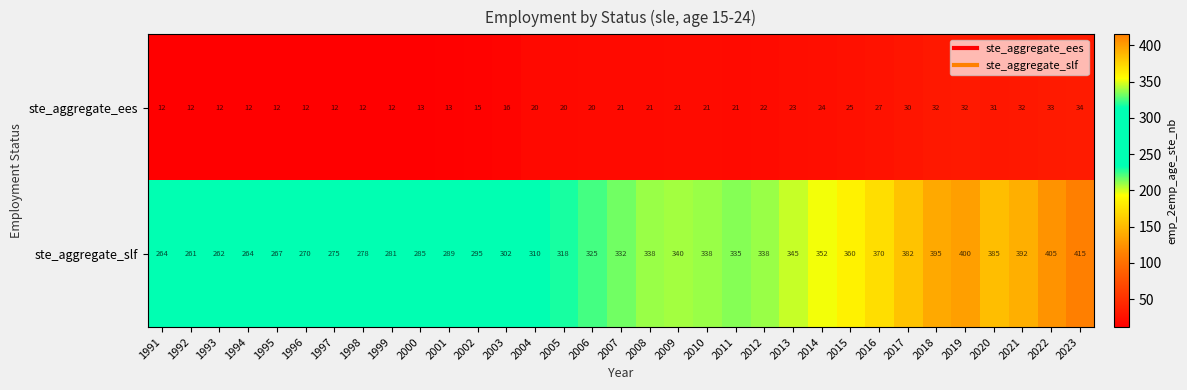

True or false: ste_aggregate_ees has a value of 20 at 2000.

False